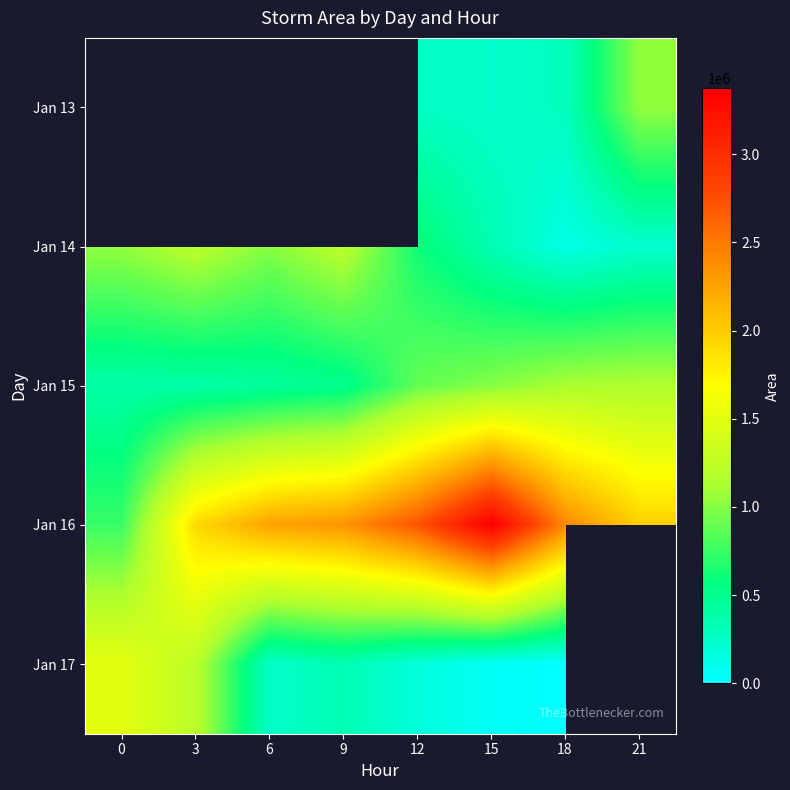

True or false: Jan 13 has a value of 288125.0 at 18.

True